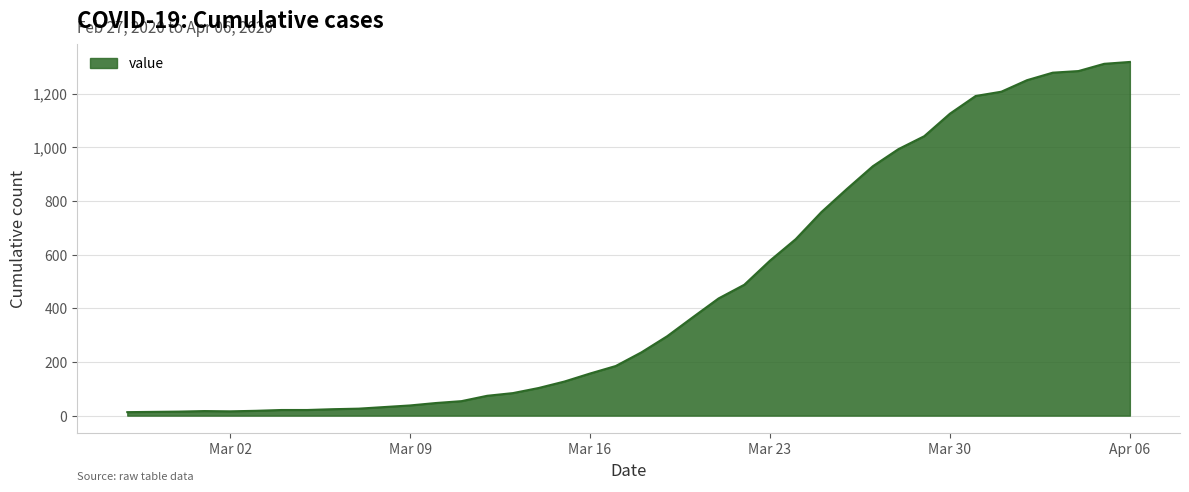

What is the difference between the maximum and minimum values?

1306